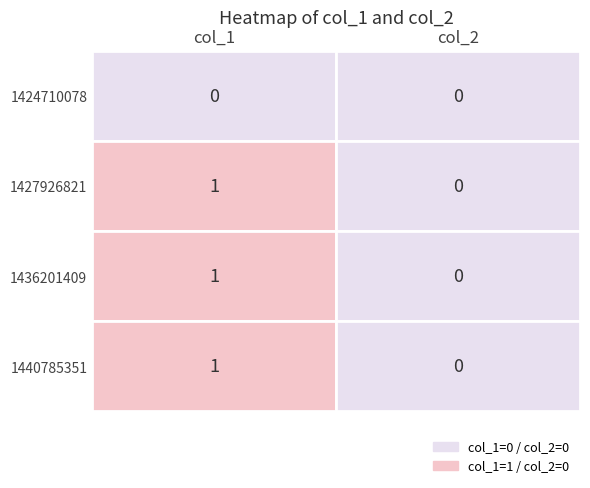

List the series in order of their peak value, highest first.

1427926821, 1436201409, 1440785351, 1424710078